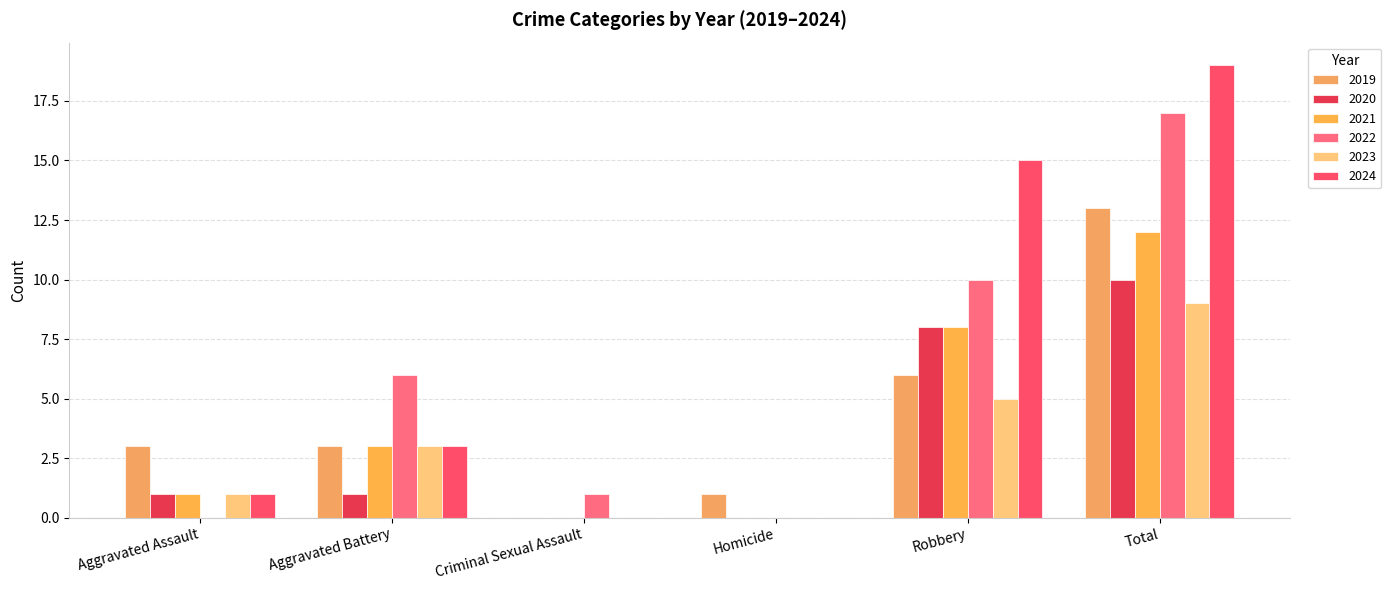

Rank the categories by 2021 value from lowest to highest.

Criminal Sexual Assault, Homicide, Aggravated Assault, Aggravated Battery, Robbery, Total